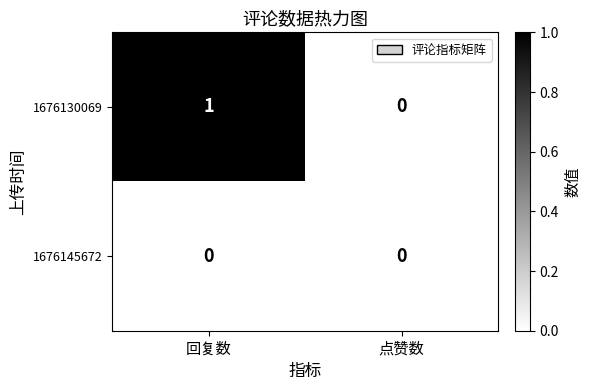

At which label is 1676130069 closest to 0?

点赞数